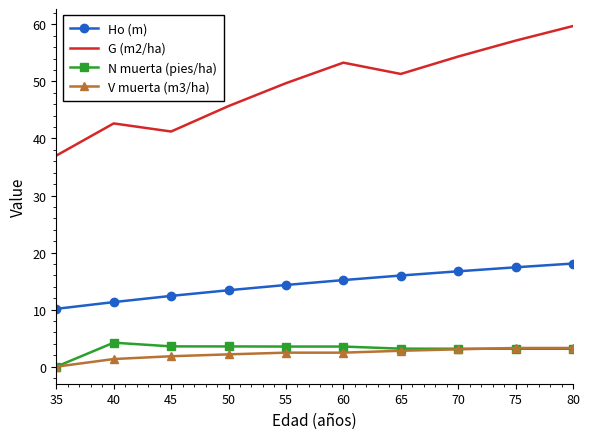

Which category has the highest value across all series?

80